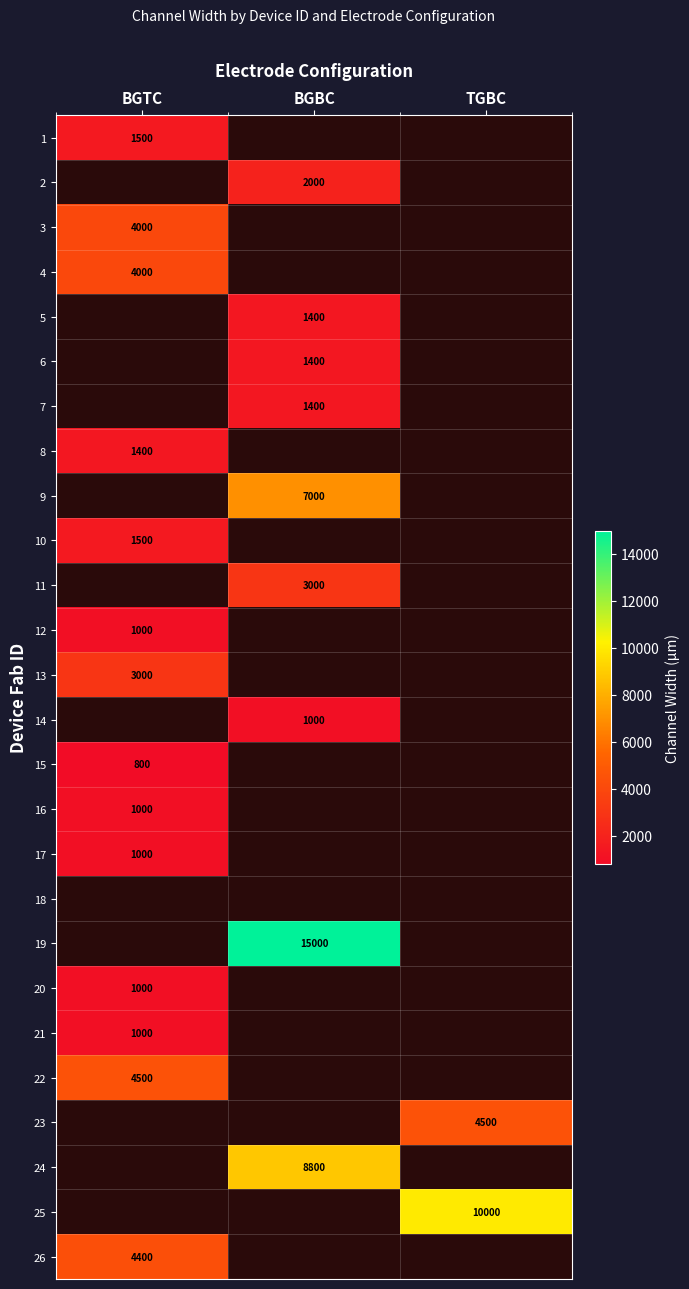

What is the minimum value shown in the chart?

800.0